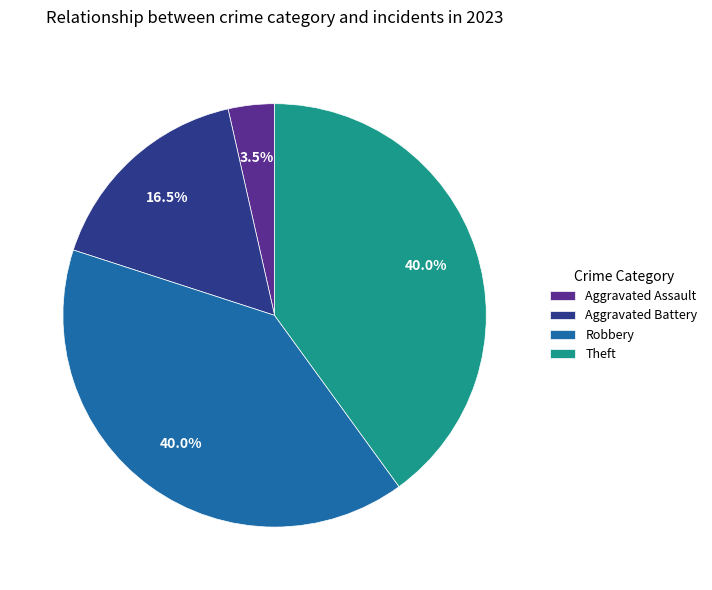

Combined, what portion of the pie is Aggravated Battery and Theft?

56.5%